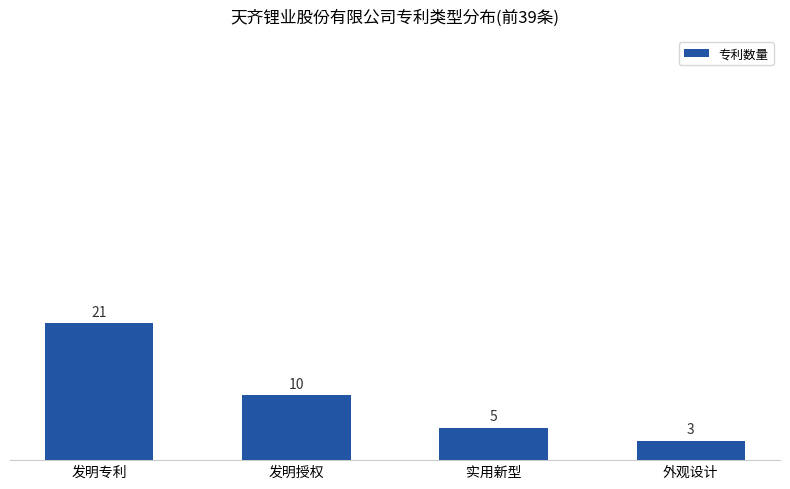

Rank the categories by value from highest to lowest.

发明专利, 发明授权, 实用新型, 外观设计